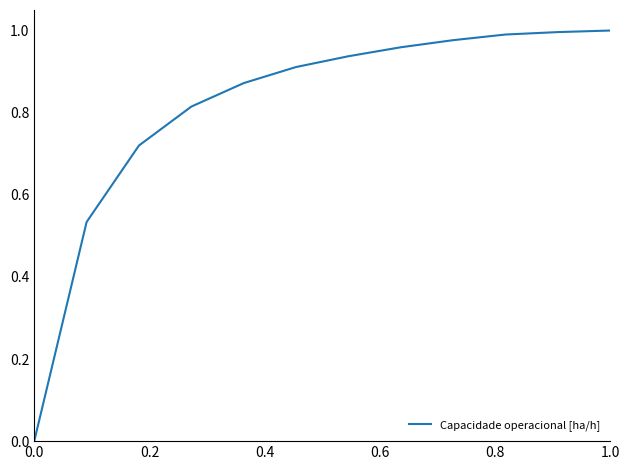

Is it true that the value at 0.0 is 0.0?

True